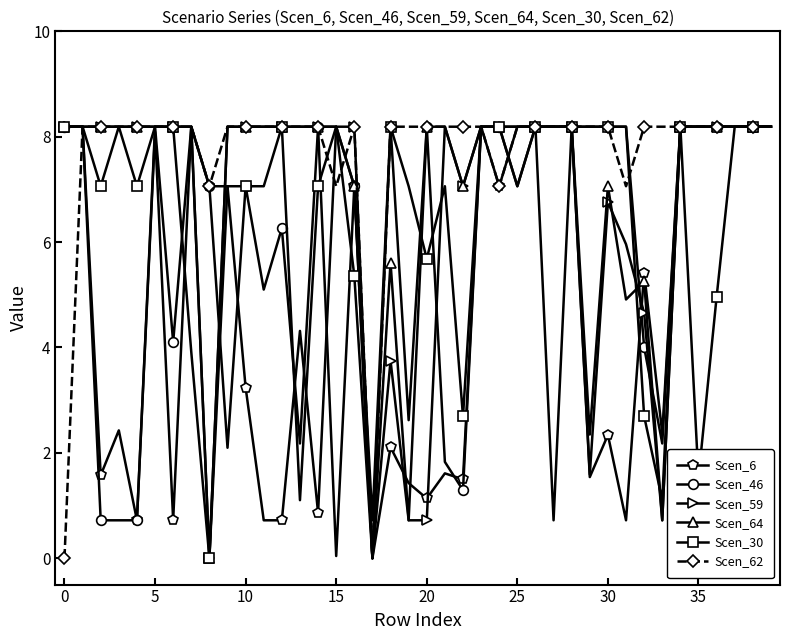

True or false: Scen_62 and Scen_30 intersect in this chart.

True